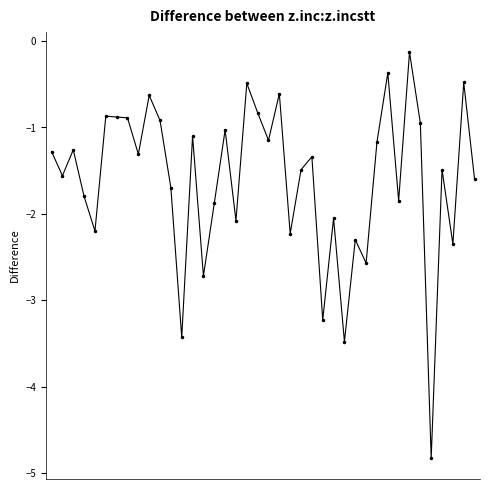

What is the average value?

-1.6